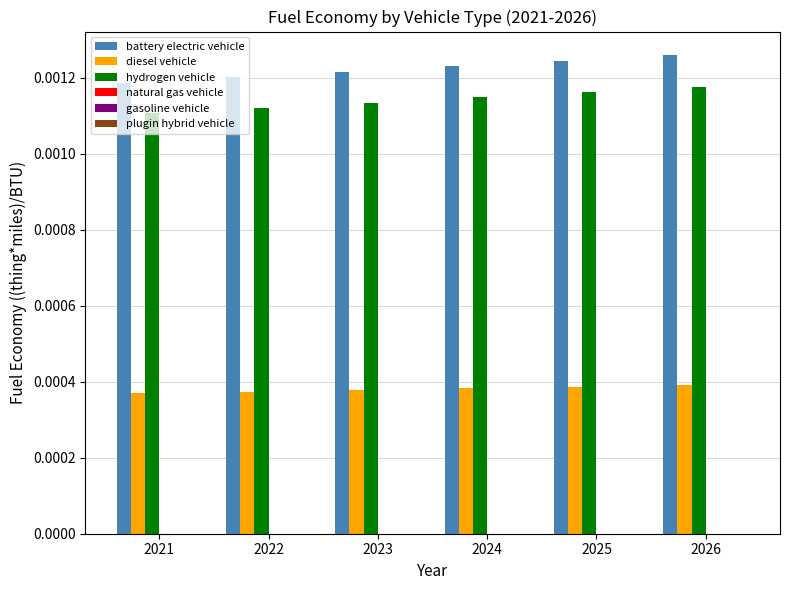

Which series has the largest range (max minus min)?

battery electric vehicle